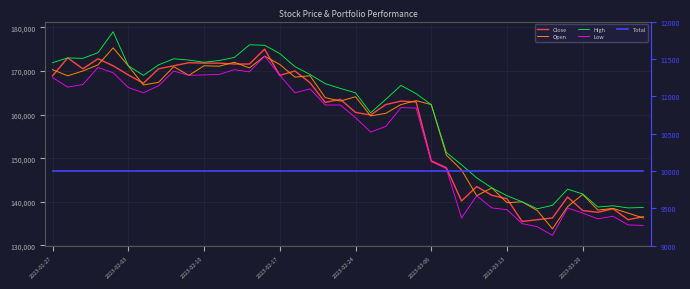

At which category is the sum across all series the highest?

14